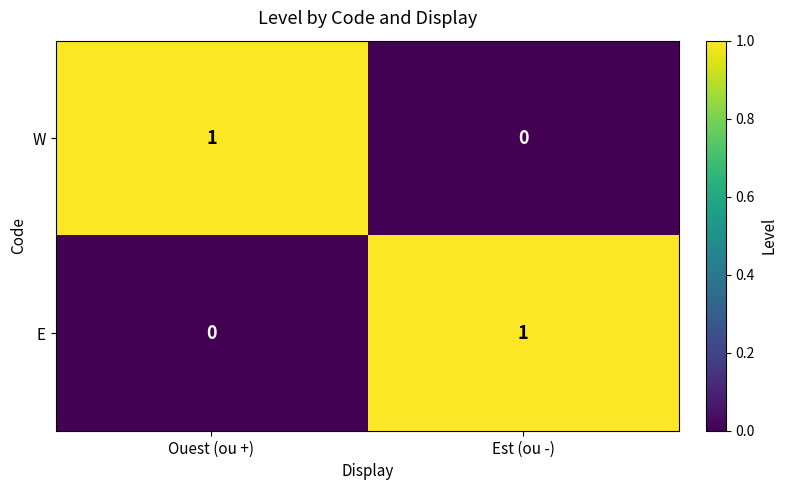

The W series shows 0 at Ouest (ou +). True or false?

False